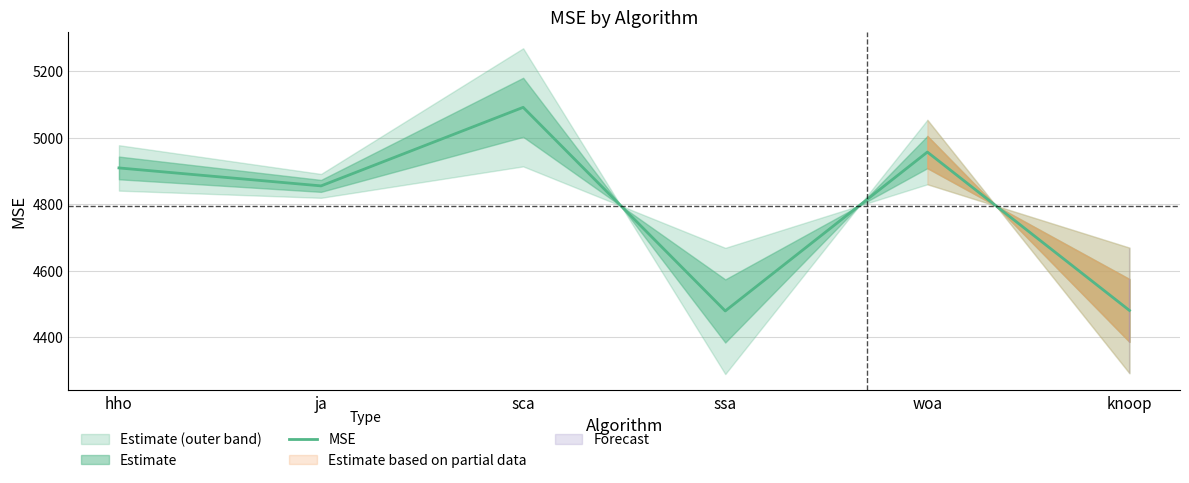

What is the label of the 4th point from the right?

sca